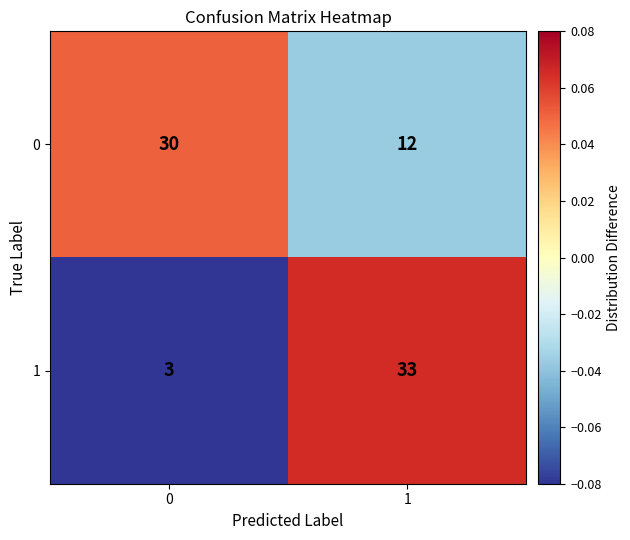

How many values in the 1 series are below 33?

1